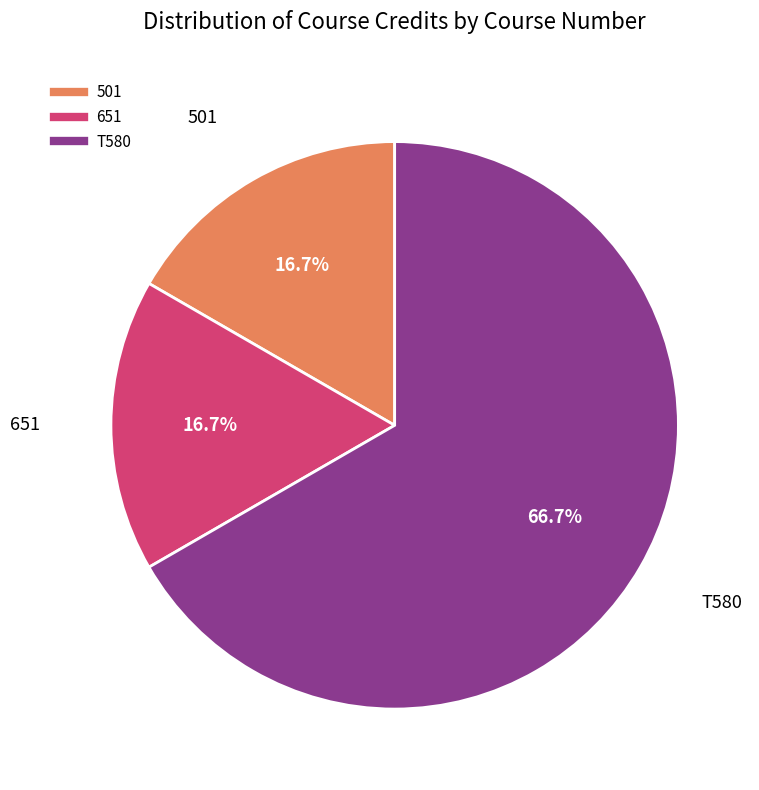

Count the number of slices in the pie.

3